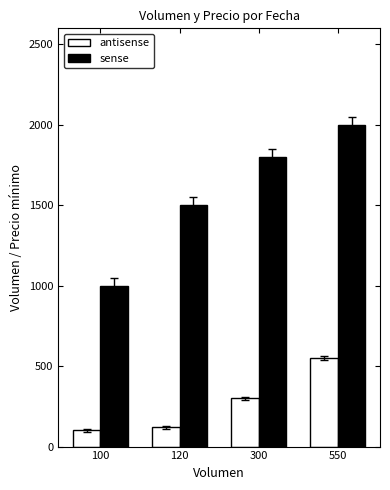

How many categories are shown in the chart?

4